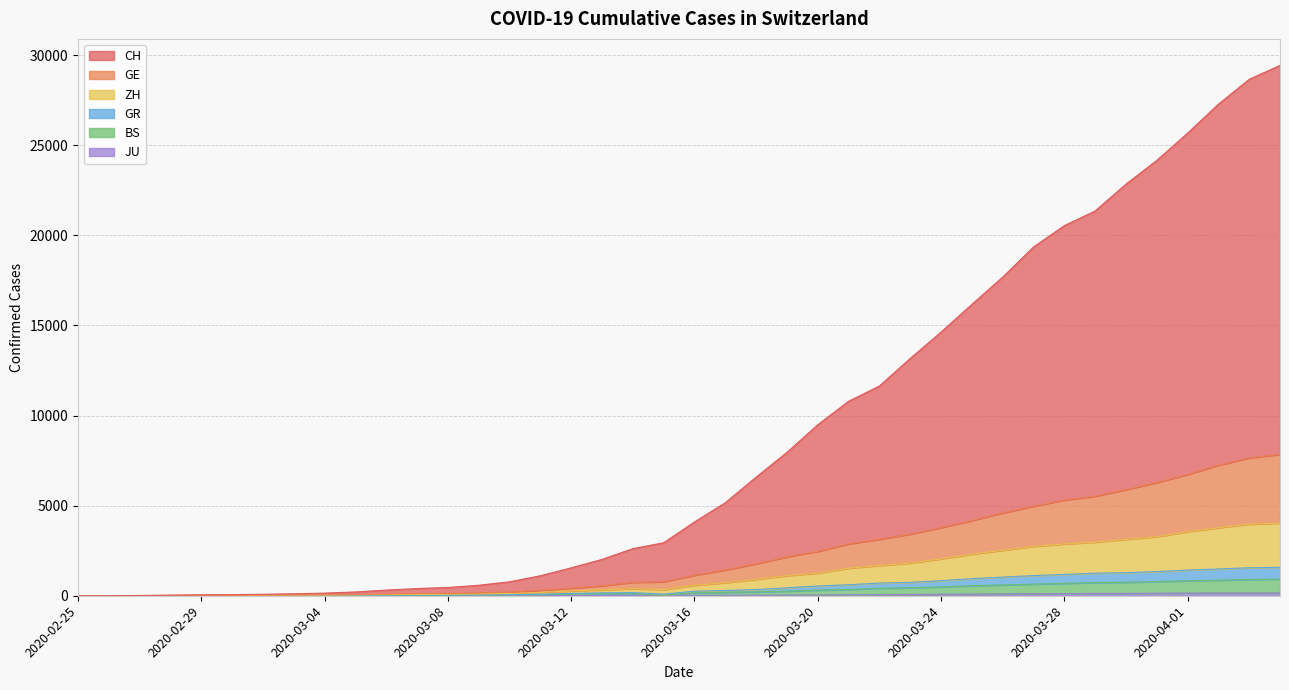

True or false: CH and GE cross at least once.

False